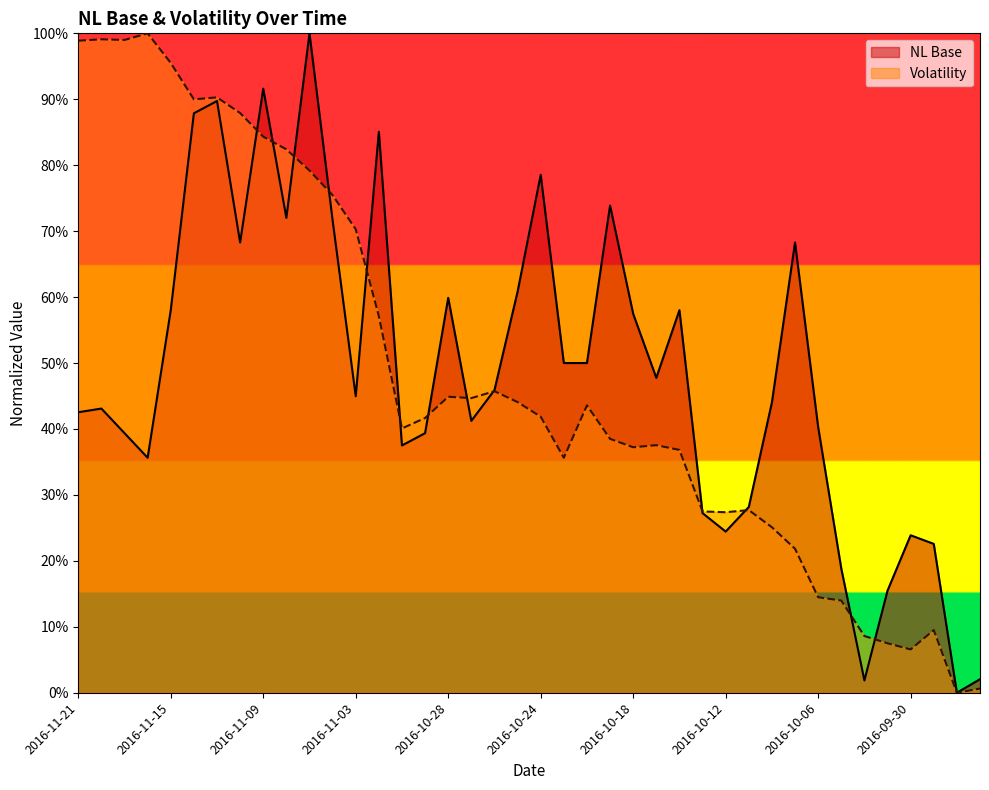

What is the sum of the Volatility values at 2016-10-18 and 2016-11-07?

116.4